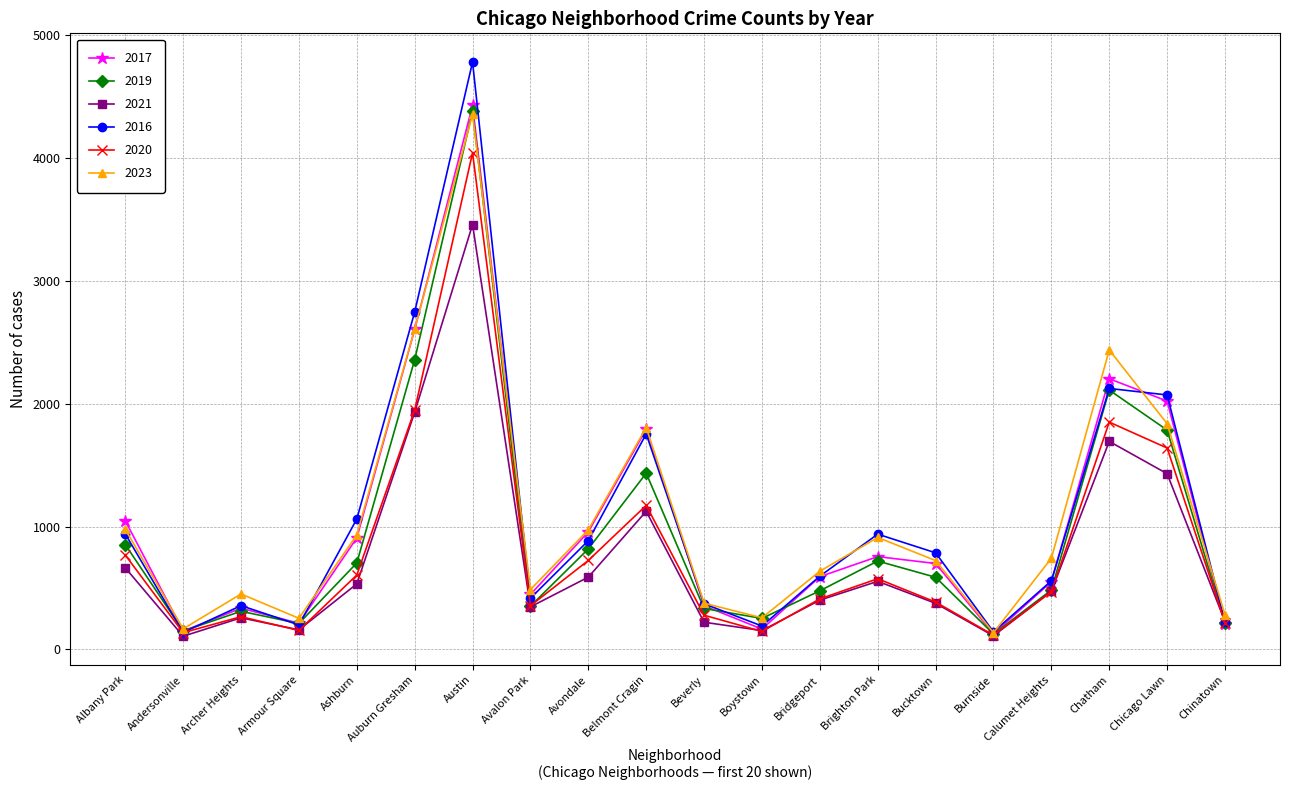

How many interior local peaks does the 2021 series have?

5